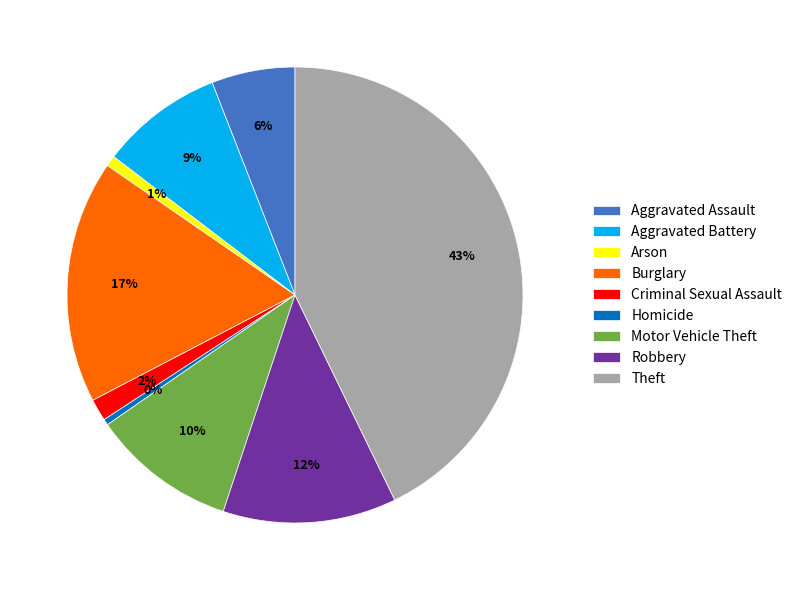

How many slices are in this pie chart?

9